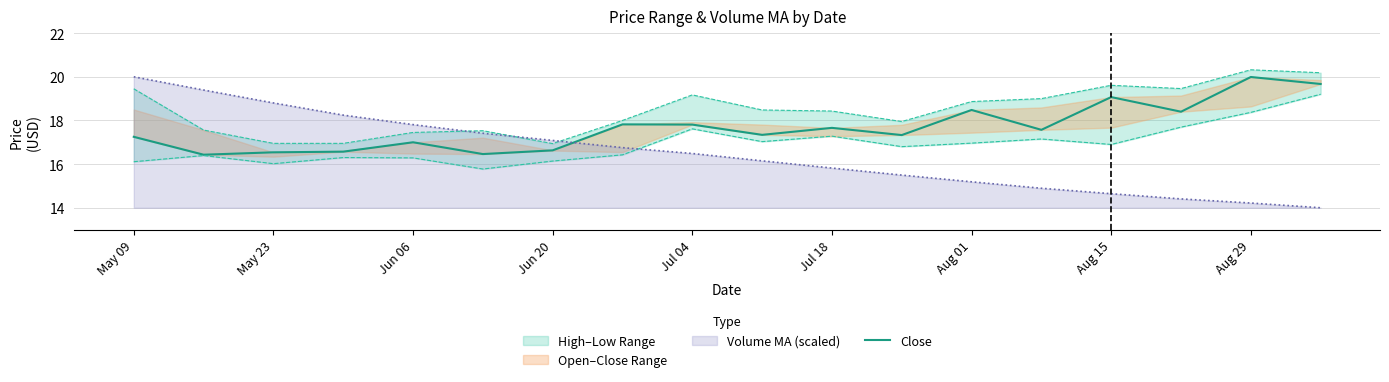

Where does the Volume MA (scaled) series first go above 16?

May 09